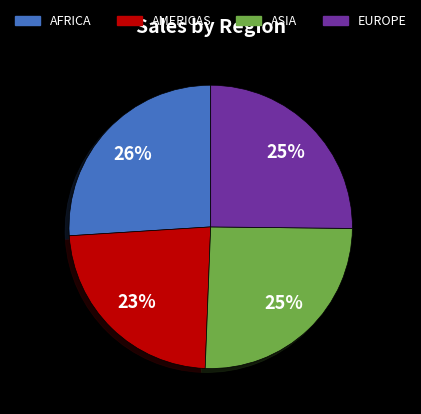

To the nearest percent, what percentage of the pie is EUROPE?

25%